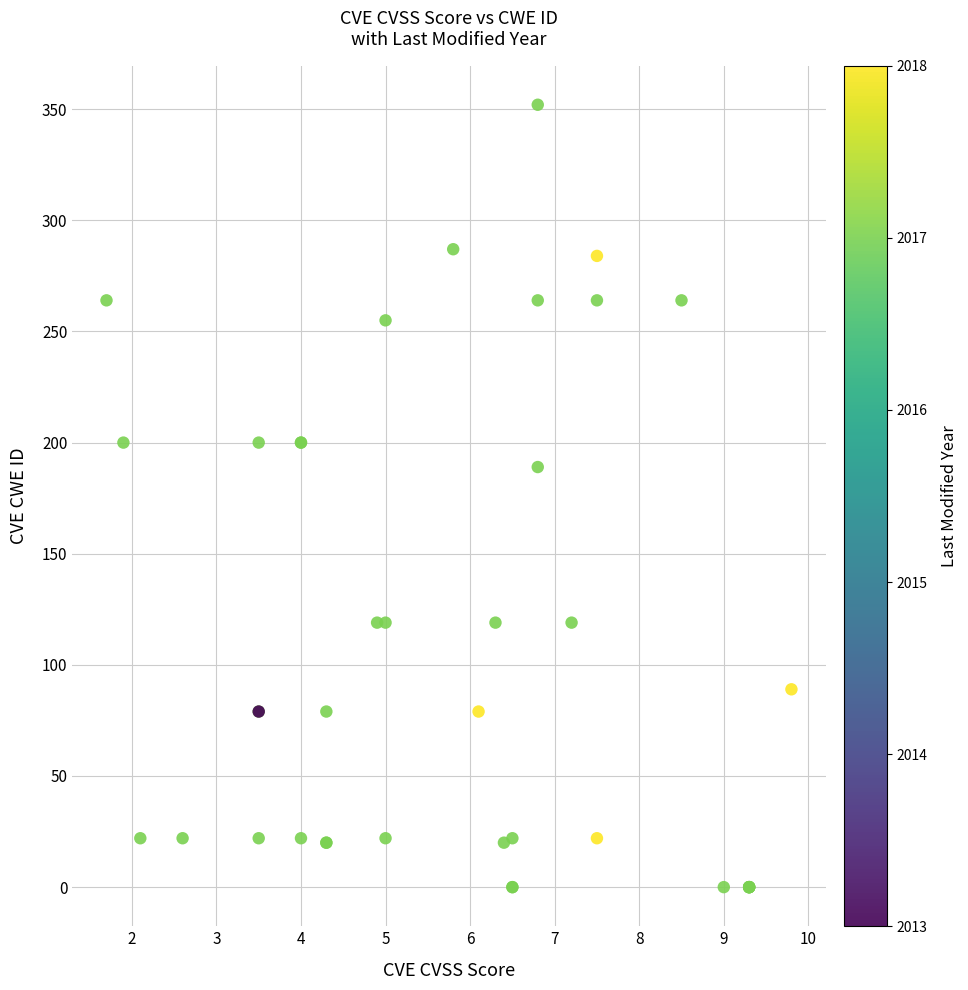

What Y value in the scatter plot is closest to 176?

189